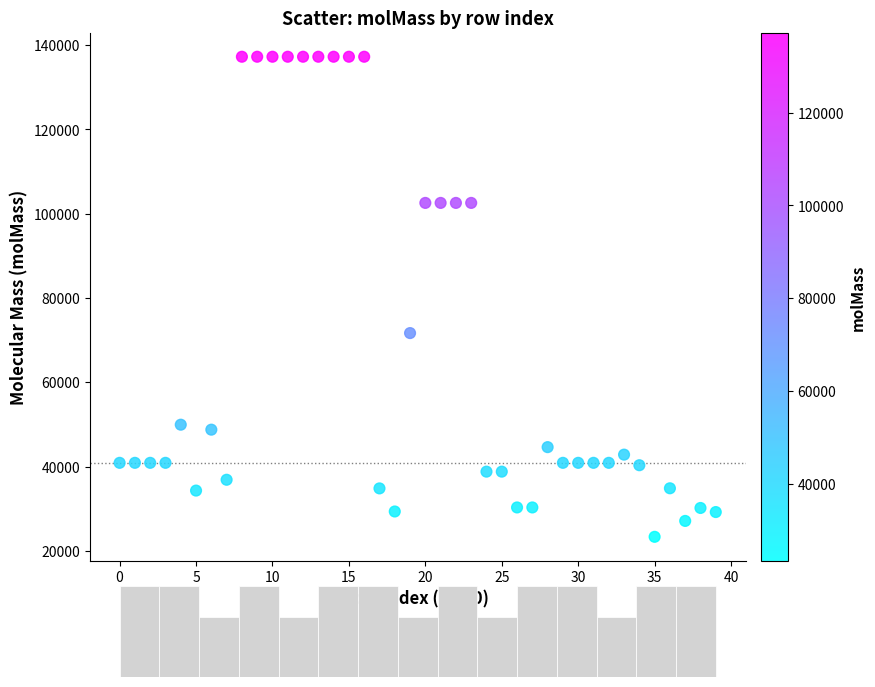

What is the range of Y values (max minus min)?

113890.1